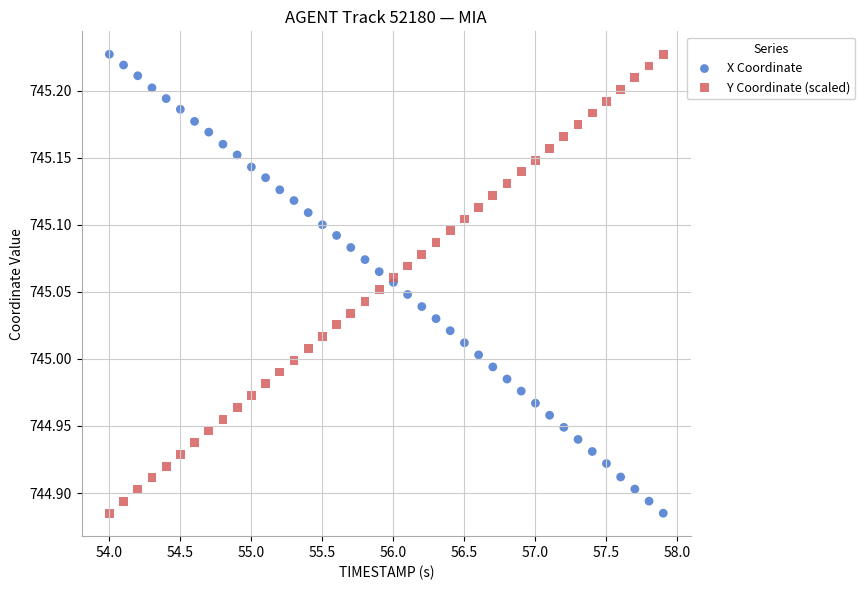

What is the X range (max minus min) for the scatter plot?

3.9